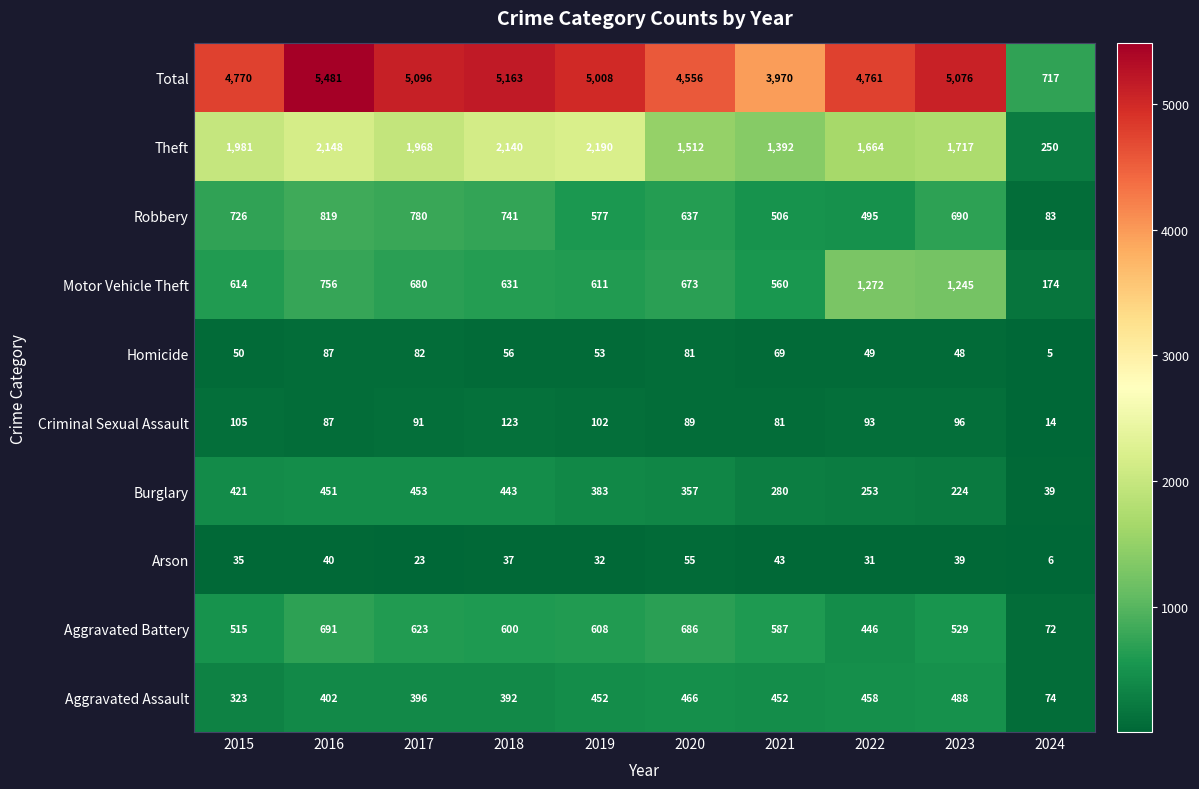

At which label is Total closest to 3099?

2021